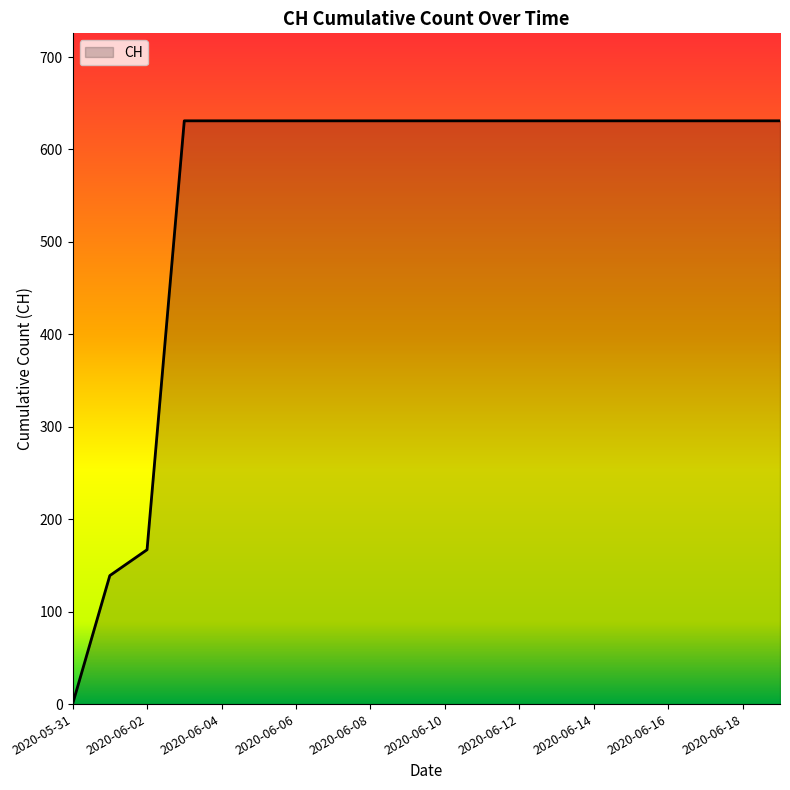

What is the greatest value displayed?

631